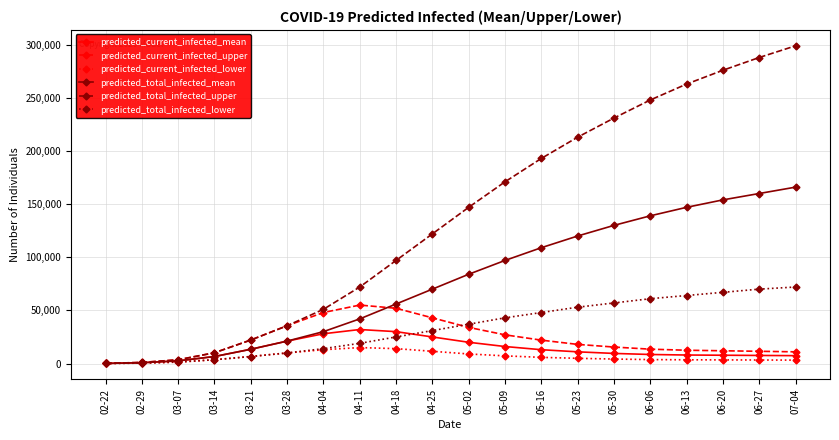

Rank the series by their maximum value, from lowest to highest.

predicted_current_infected_lower, predicted_current_infected_mean, predicted_current_infected_upper, predicted_total_infected_lower, predicted_total_infected_mean, predicted_total_infected_upper